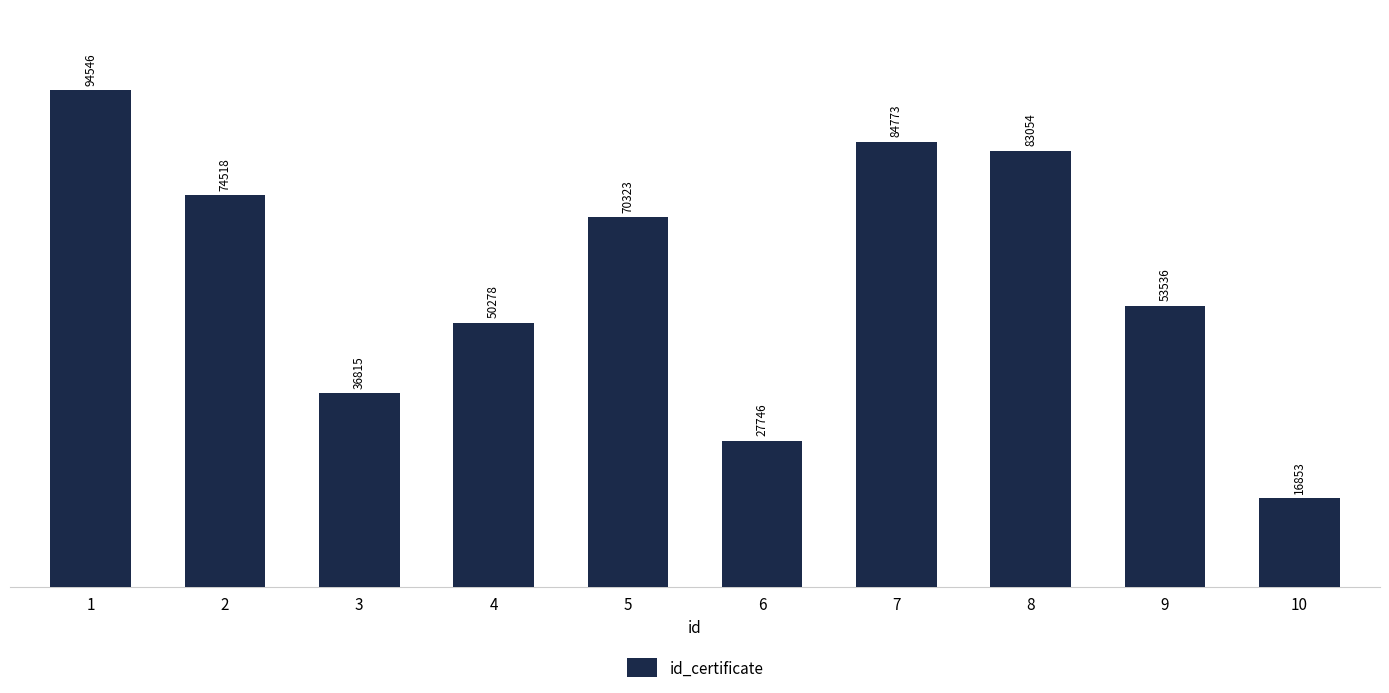

Where is the data nearest to the value 55699?

9